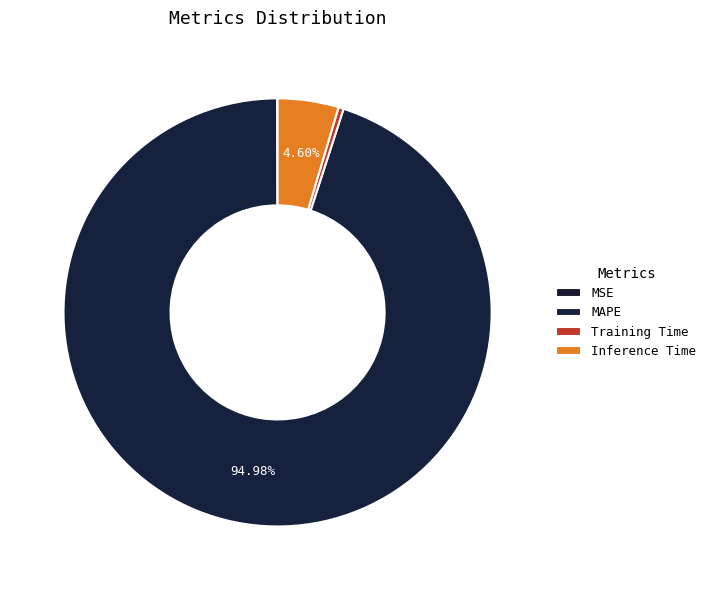

Approximately how many times larger is the value at MAPE compared to Inference Time?

20.7